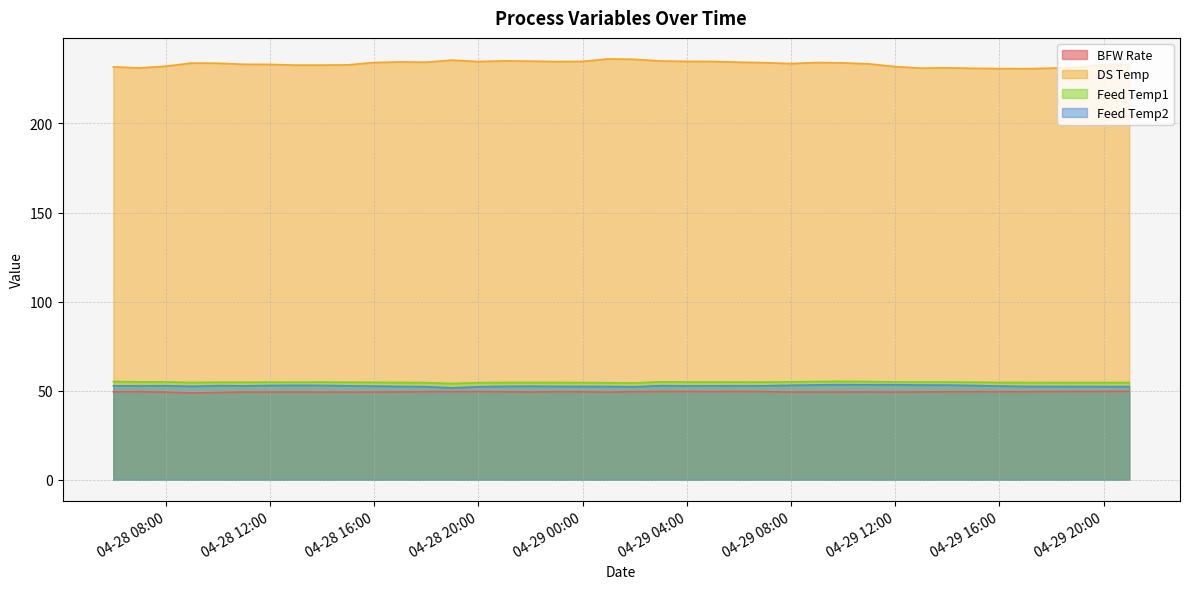

Does the chart have visible grid lines?

Yes